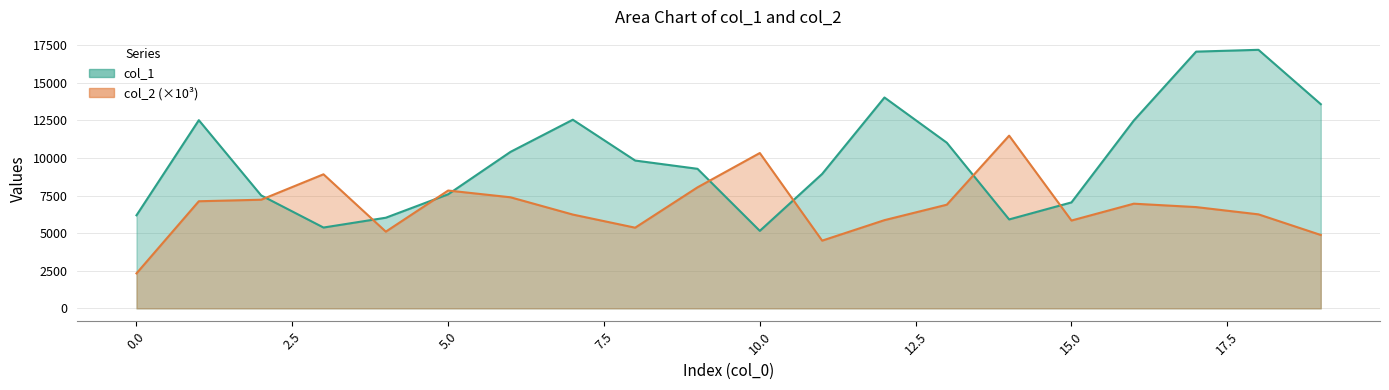

What value does the col_1 series have at 9?

9285.0